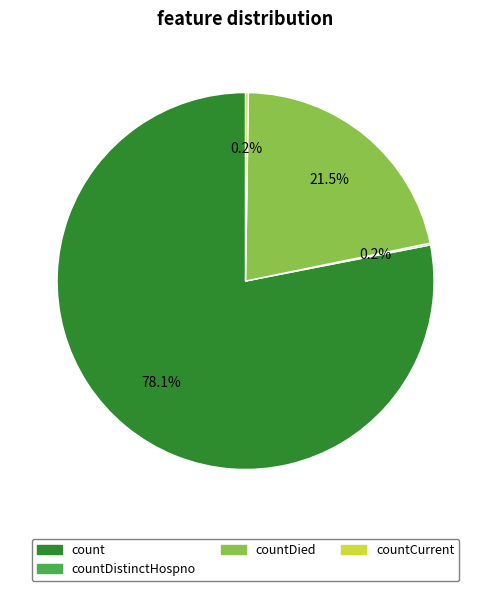

Which slice is the largest?

count